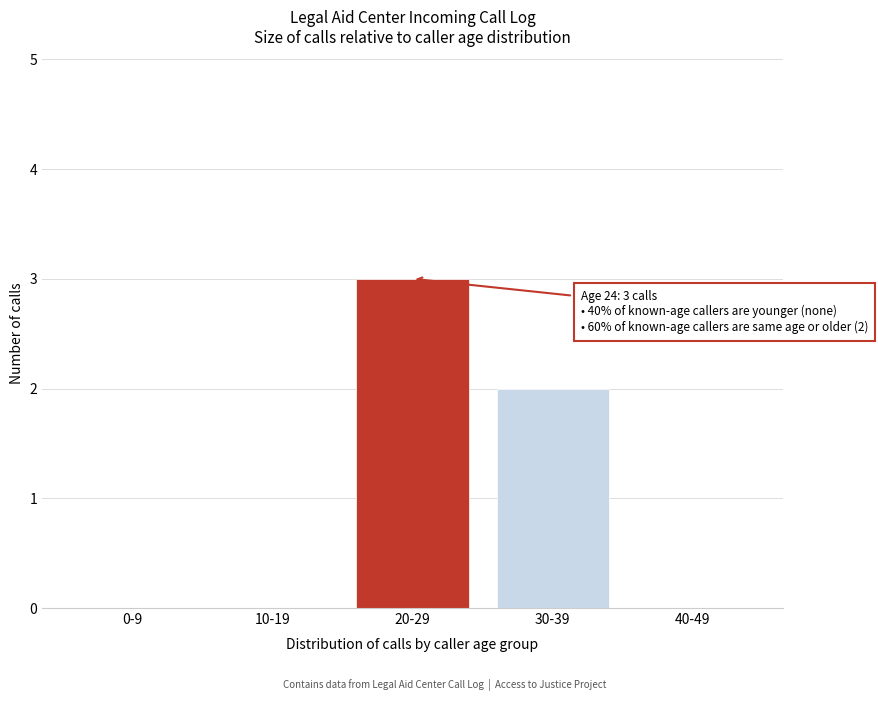

Reading left to right, what are all the values shown in this chart?

0-9=0	10-19=0	20-29=3	30-39=2	40-49=0